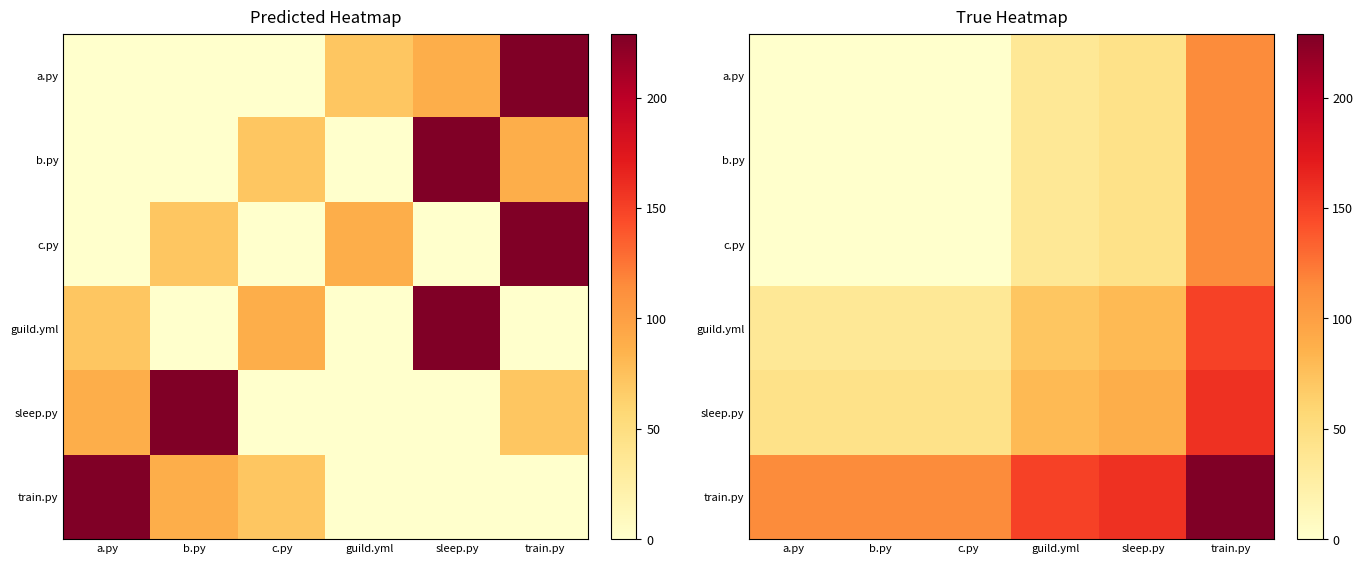

At which category is the sum across all series the highest?

train.py